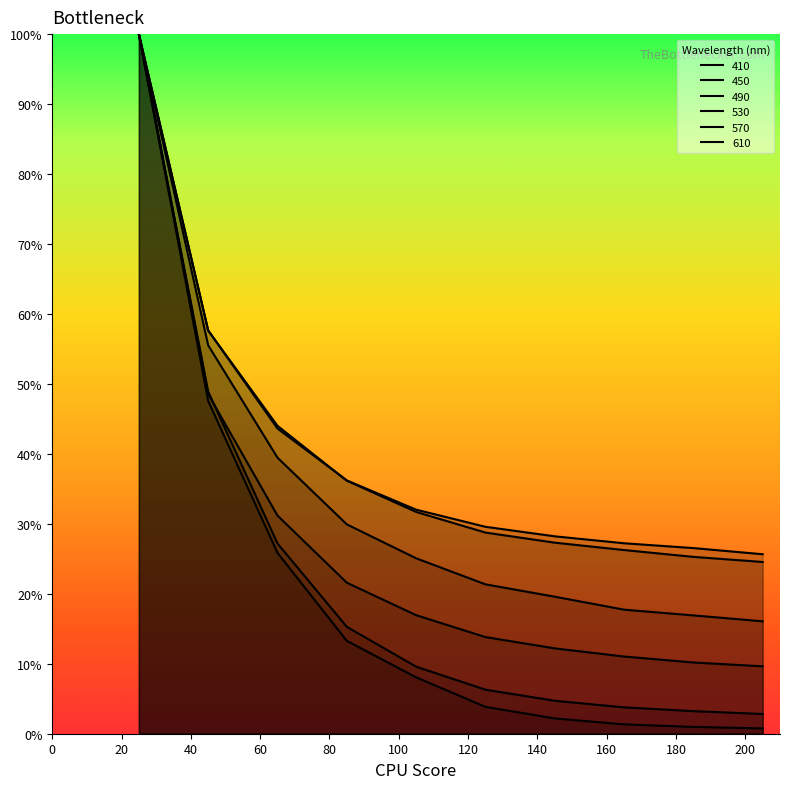

What is the maximum value for wl_410?

100.0